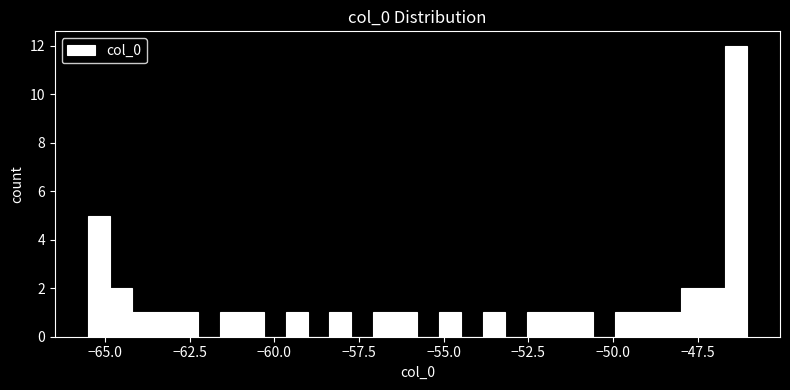

Around what value on the x-axis is the tallest bar? Give the approximate position of its centre, as read against the axis.

-46.5